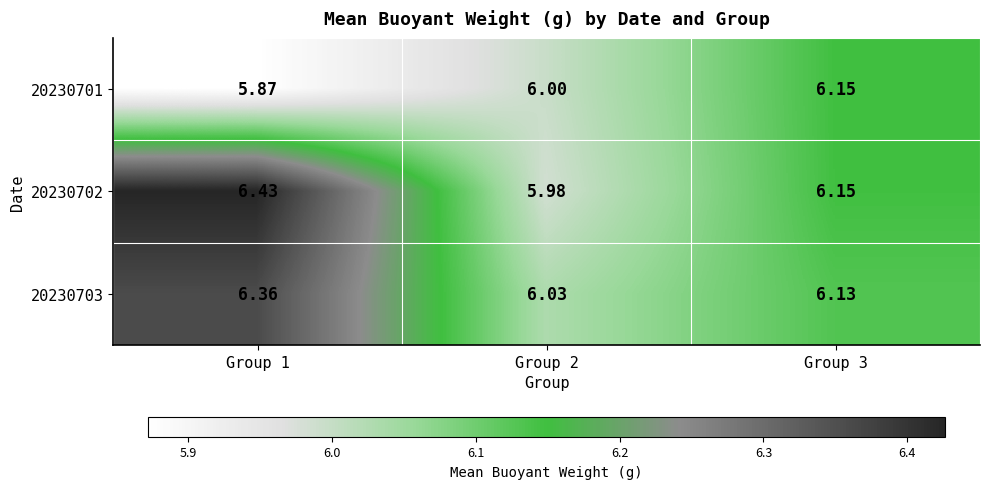

Is the value of 20230702 at Group 1 greater than the value of 20230701 at Group 1?

Yes